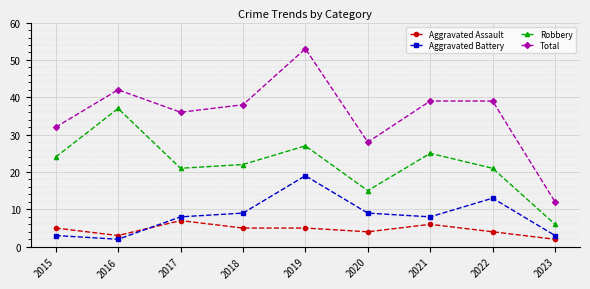

How many data points does each series have?

9